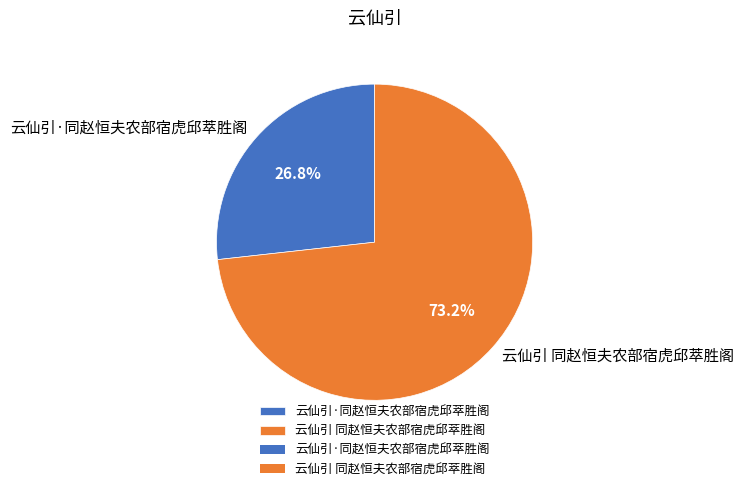

Count the number of slices in the pie.

2